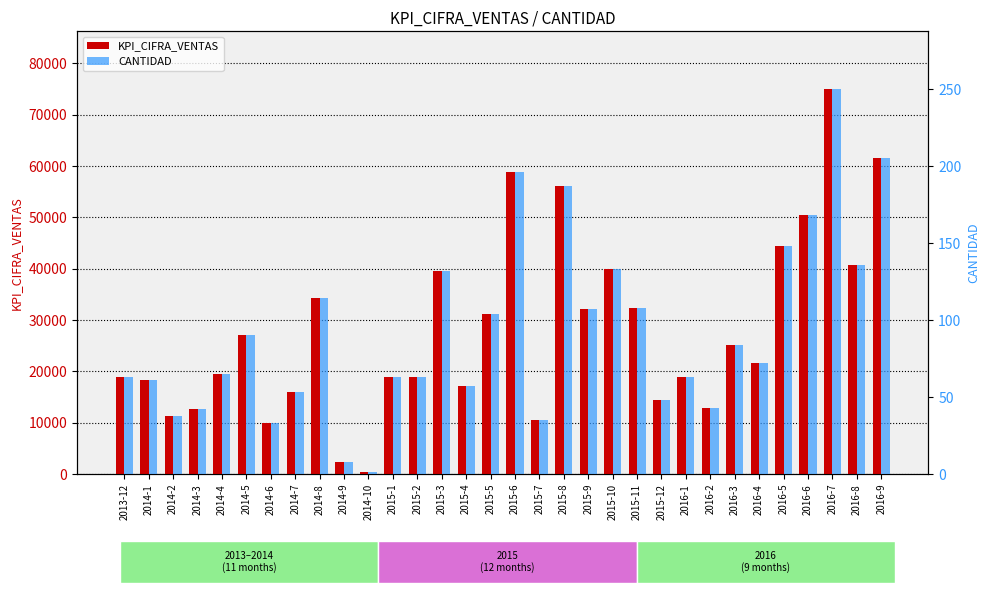

At which label is CANTIDAD closest to 125?

2015-3